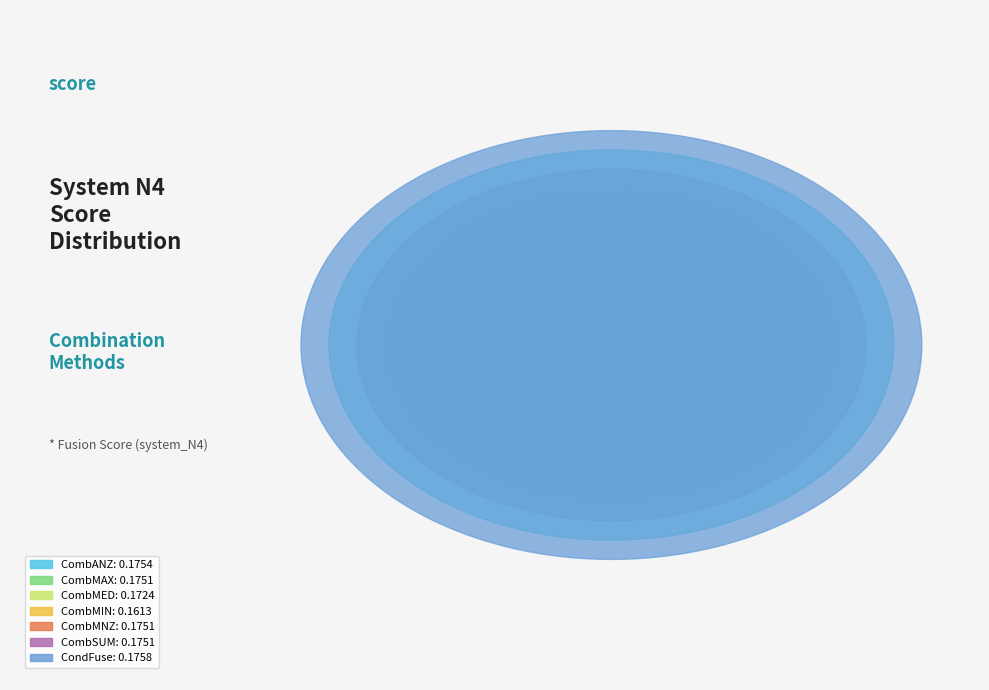

To the nearest percent, what portion does CombMIN represent?

13%